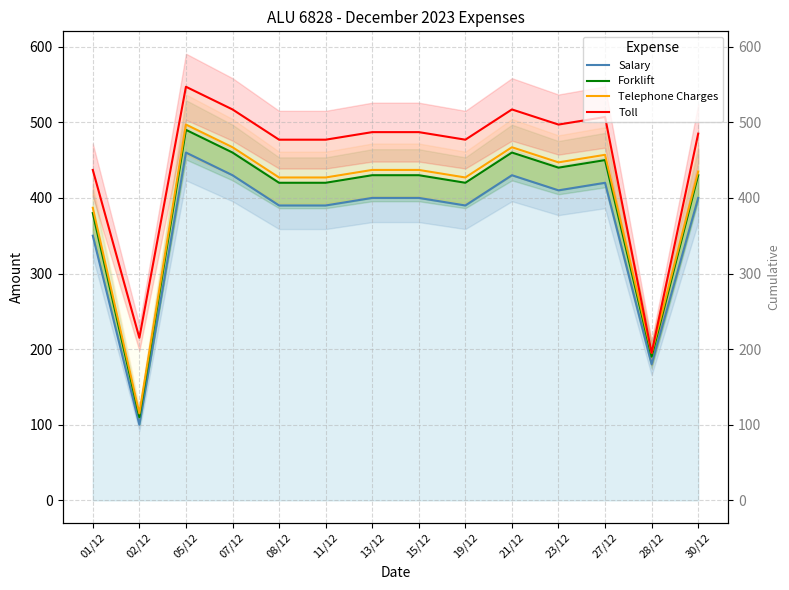

How many values in the Telephone Charges series are below 437?

7